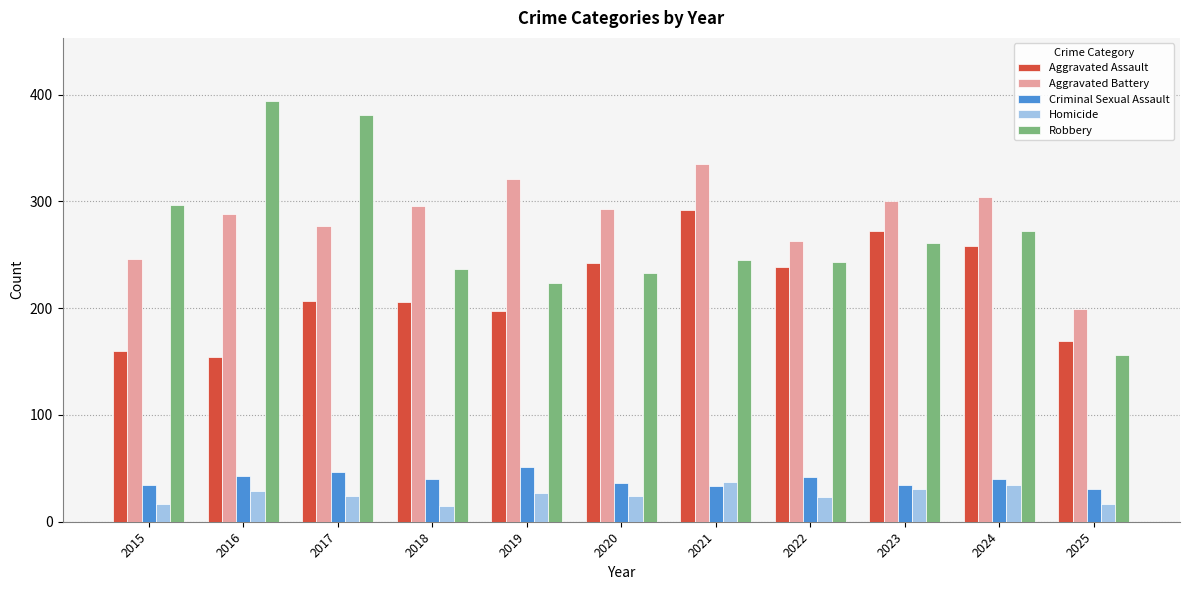

List the series in order of their peak value, highest first.

Robbery, Aggravated Battery, Aggravated Assault, Criminal Sexual Assault, Homicide